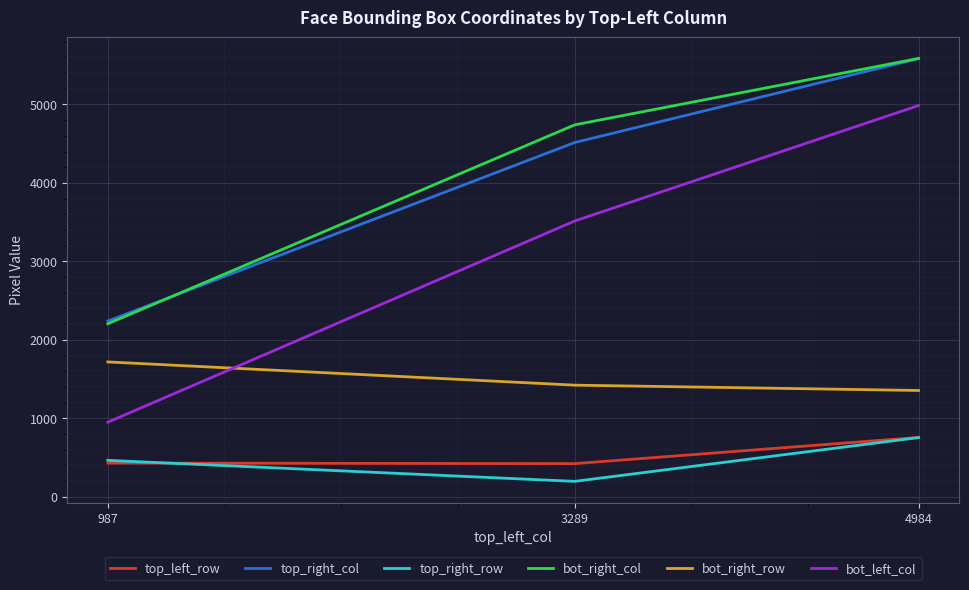

At which label does bot_right_col reach its peak?

4984